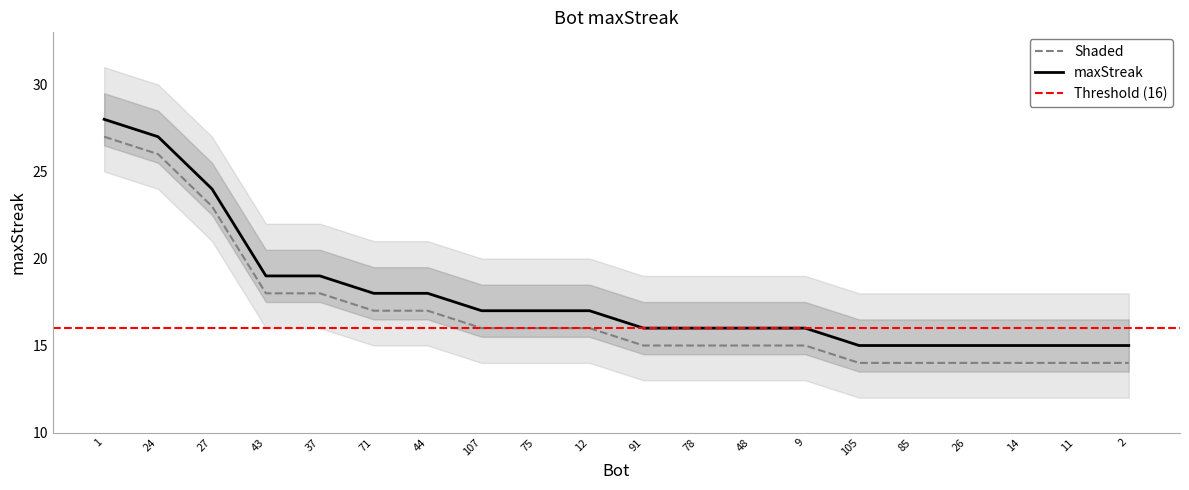

What is the difference between the maximum and second lowest values?

13